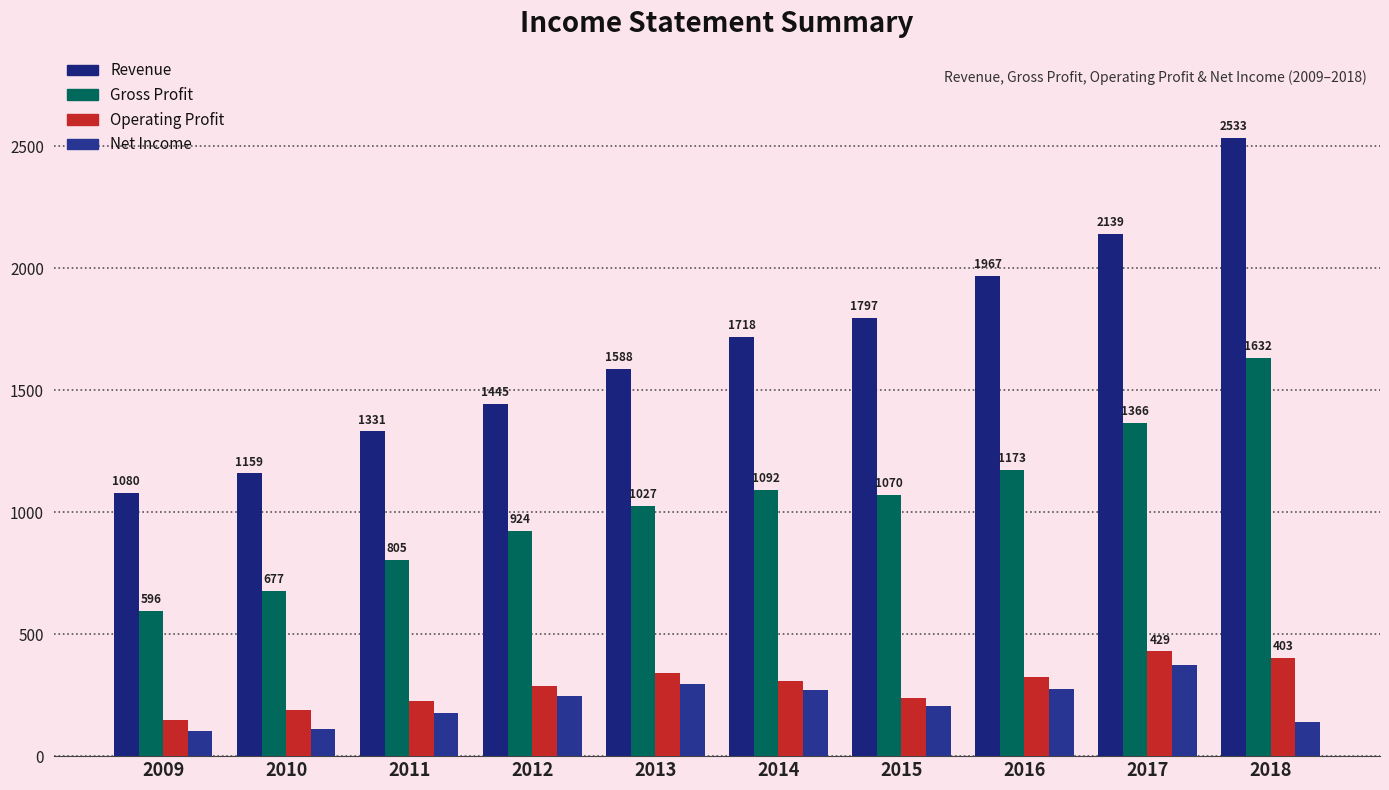

The value of Gross Profit at 2011 is 805. True or false?

True